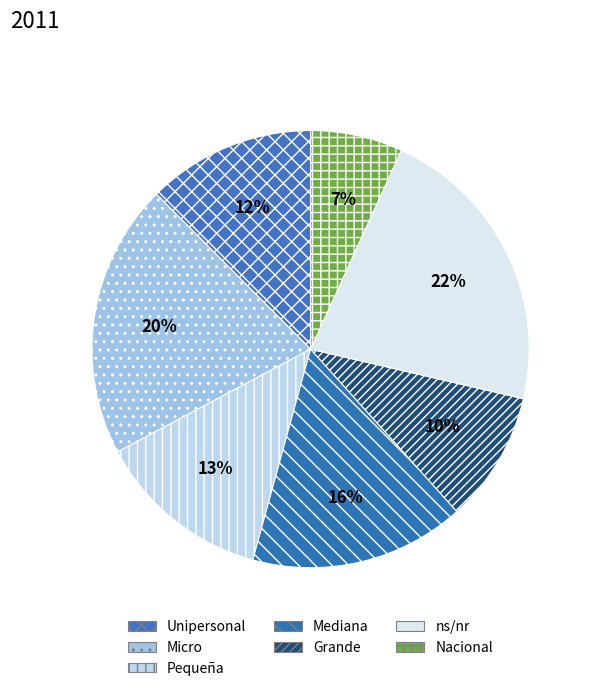

Is it true that Micro is 14% of the pie?

False